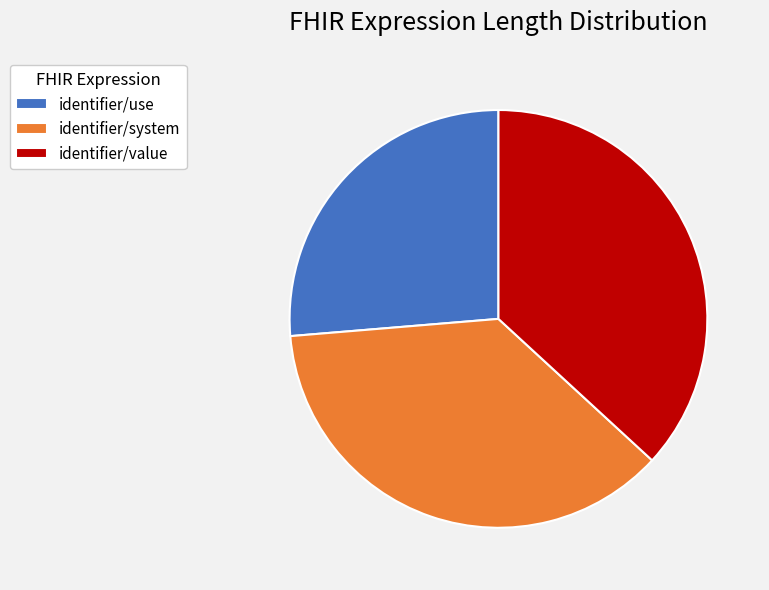

Is it true that identifier/use is 26% of the pie?

True